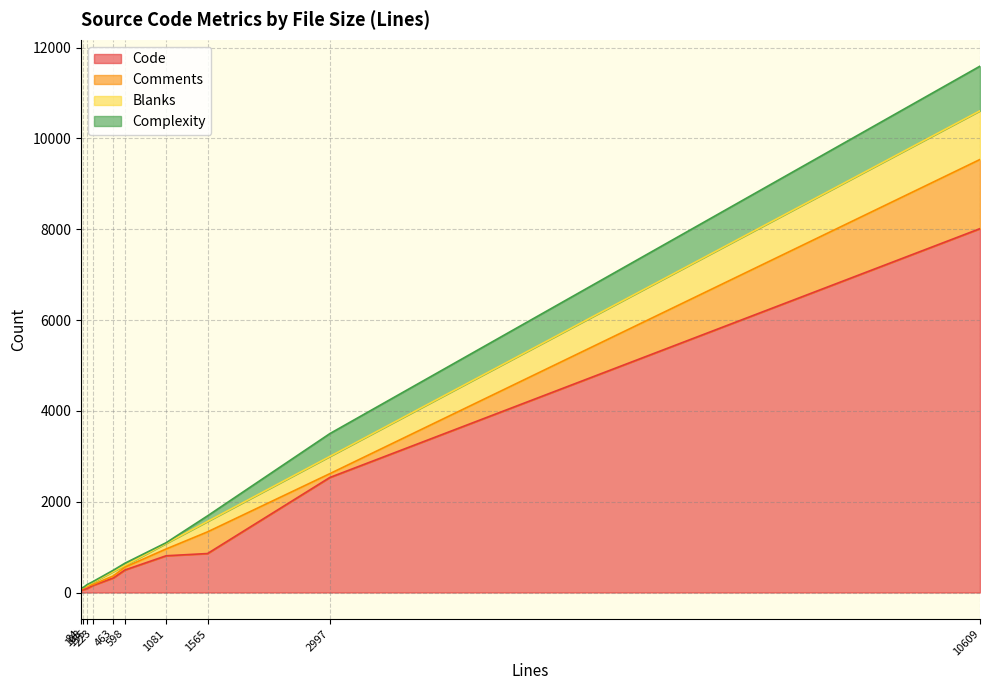

Which series has the largest total across all categories?

Code